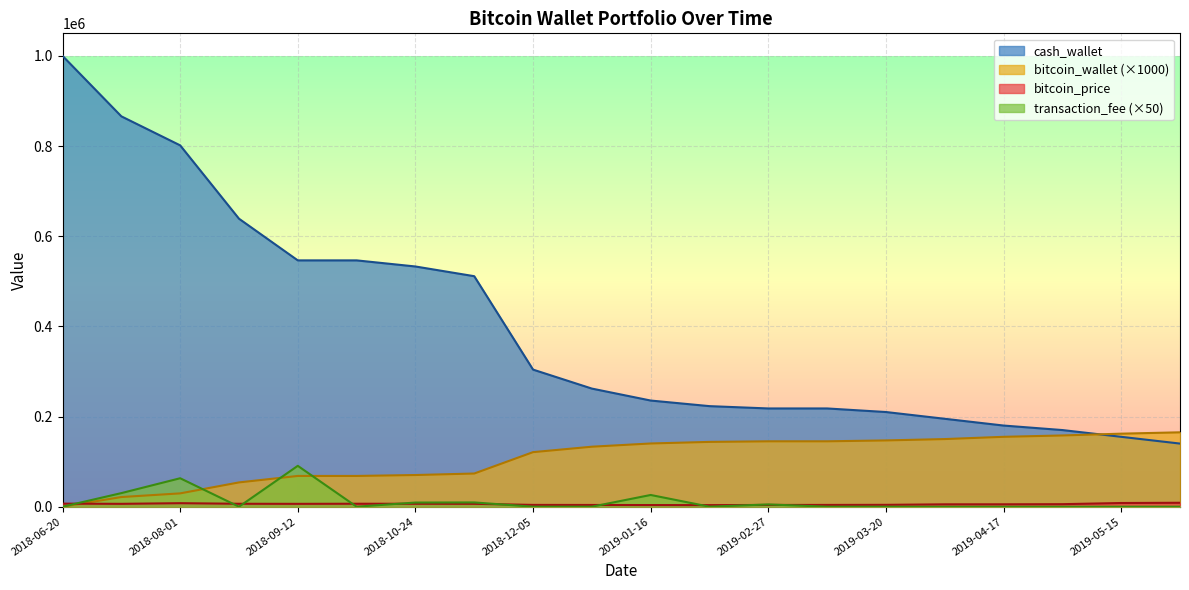

What is the label of the 20th point from the right?

2018-06-20